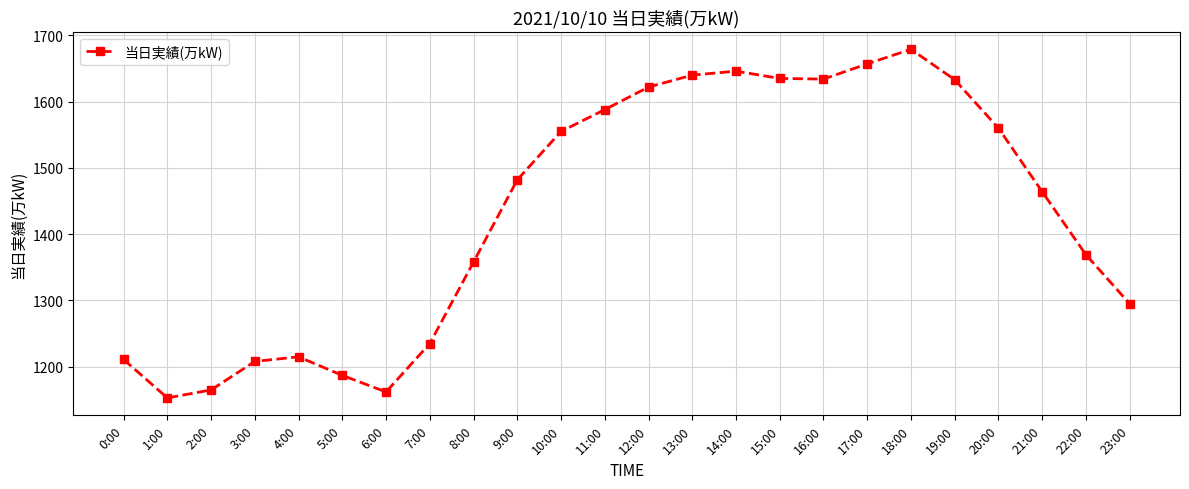

What is the sum of all values?

34353